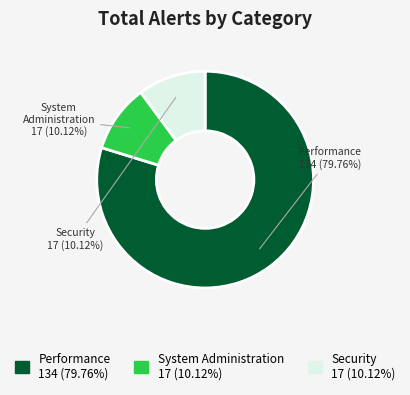

The Security slice represents 5% of the pie. True or false?

False